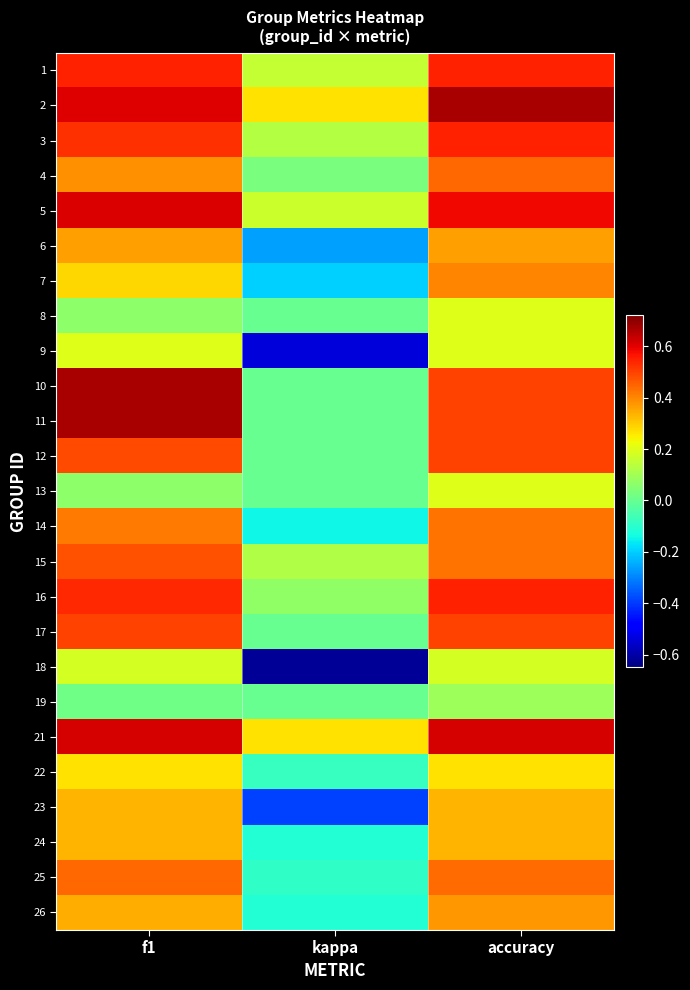

What is the difference between the highest and lowest values at kappa?

0.9